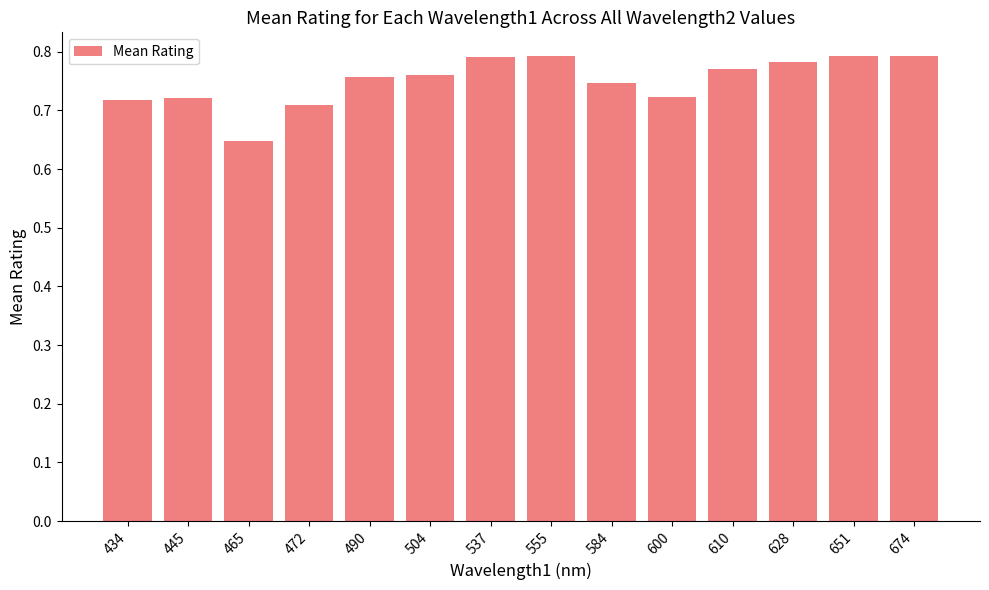

Which has a higher value, 445 or 490?

490